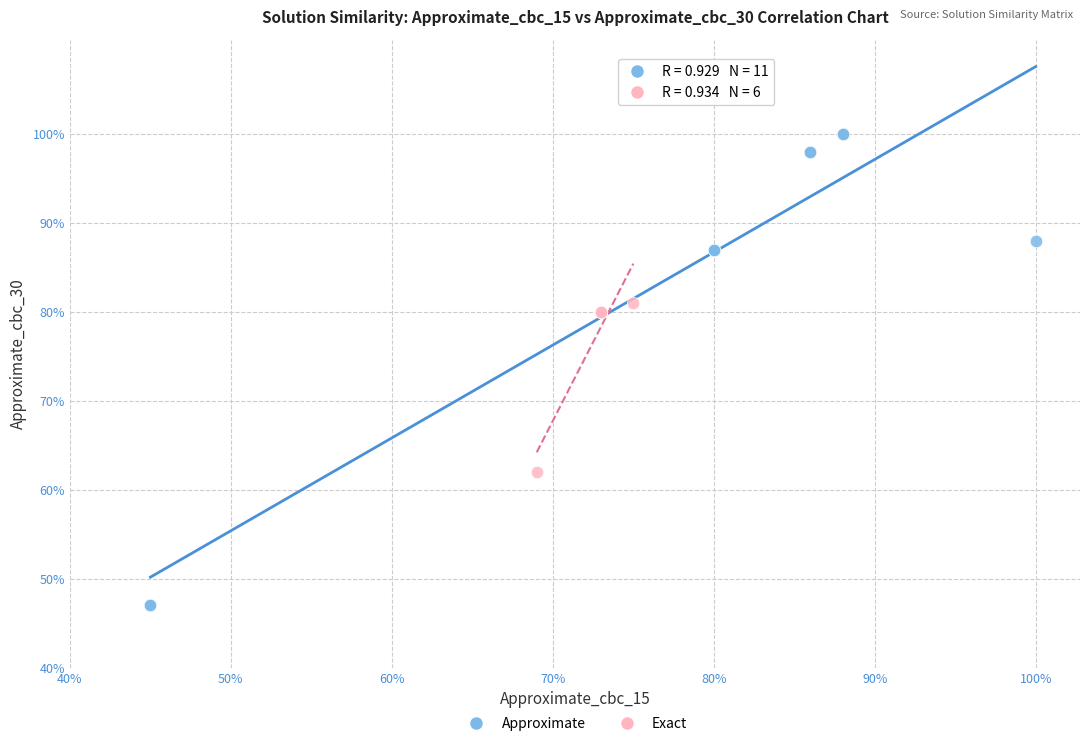

Which series has the widest spread of Y values?

Approximate